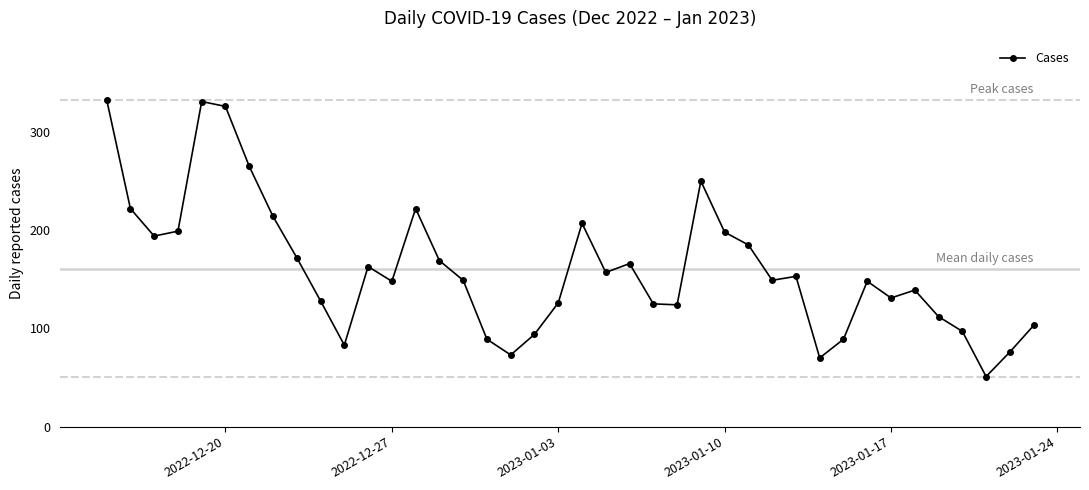

What is the greatest value displayed?

333